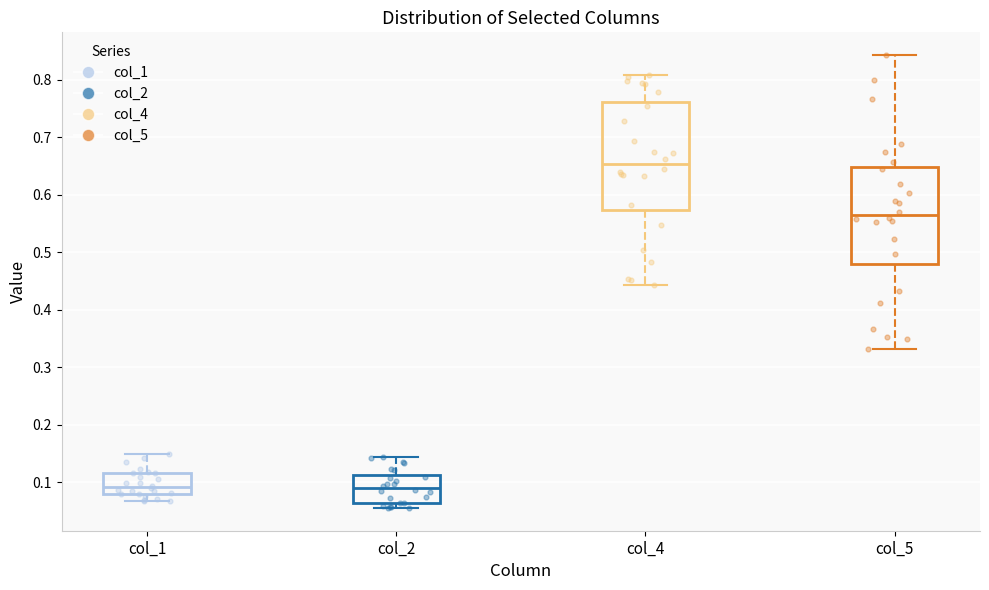

Reading left to right, read every box against the y-axis: the position of its median line, the range the box covers, and the ends of its whiskers. The values are not printed on the chart, so give them approximately, as read against the axis.

col_1: median 0.09, box 0.08 to 0.12, whiskers 0.07 to 0.15
col_2: median 0.09, box 0.06 to 0.11, whiskers 0.06 (just below the box's lower edge) to 0.14
col_4: median 0.65, box 0.57 to 0.76, whiskers 0.44 to 0.81
col_5: median 0.57, box 0.48 to 0.65, whiskers 0.33 to 0.84